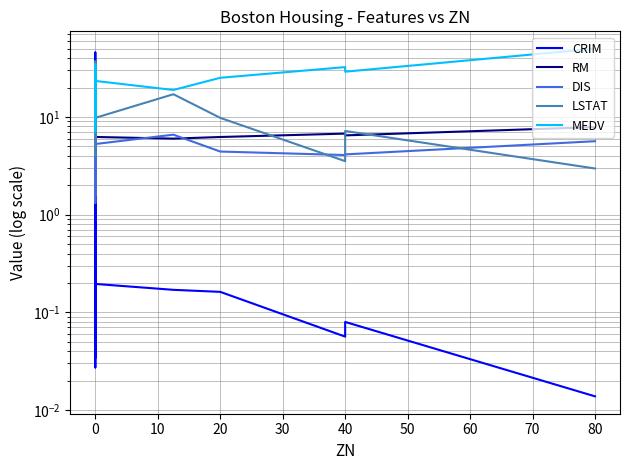

How many times do LSTAT and DIS cross each other?

5